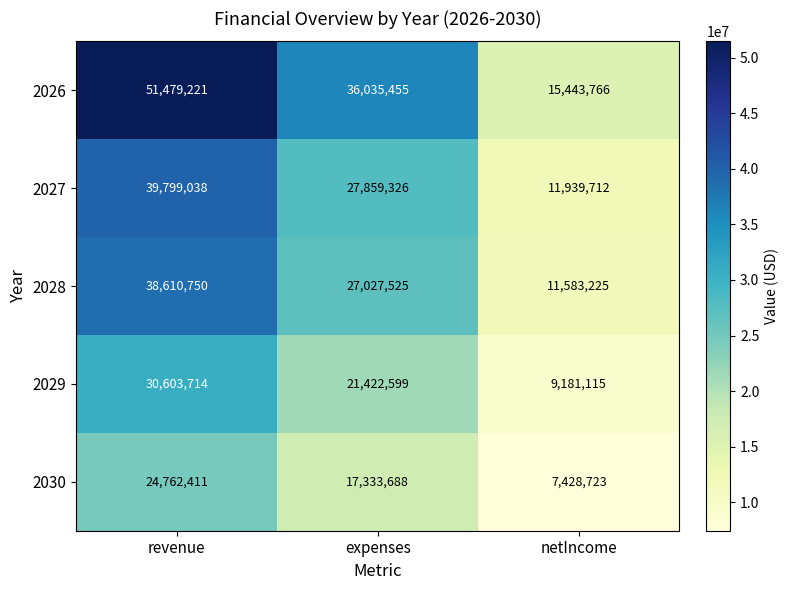

Count the number of categories in the chart.

3